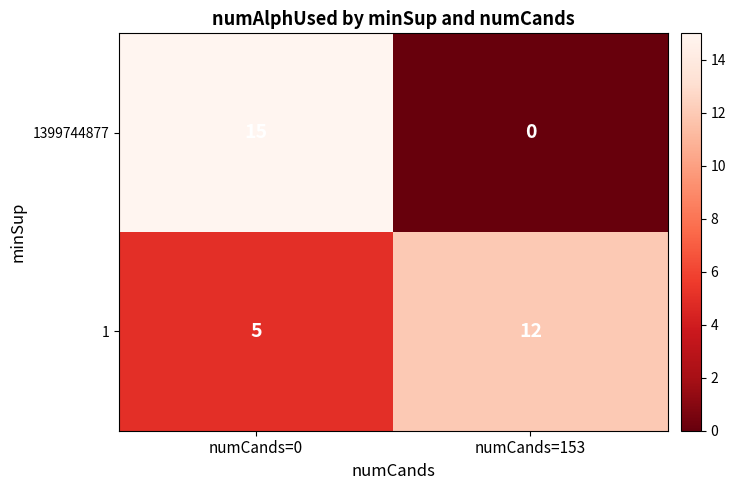

Rank the series by their average value, from highest to lowest.

1, 1399744877